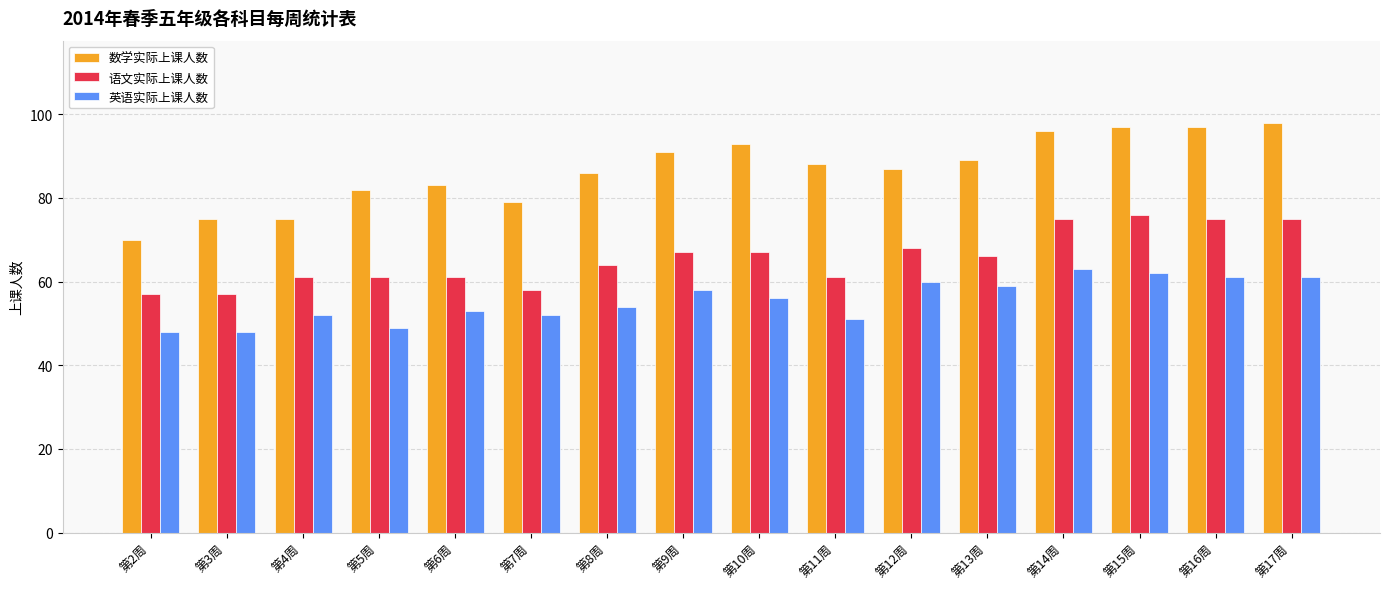

Which series has the widest spread of values?

数学实际上课人数